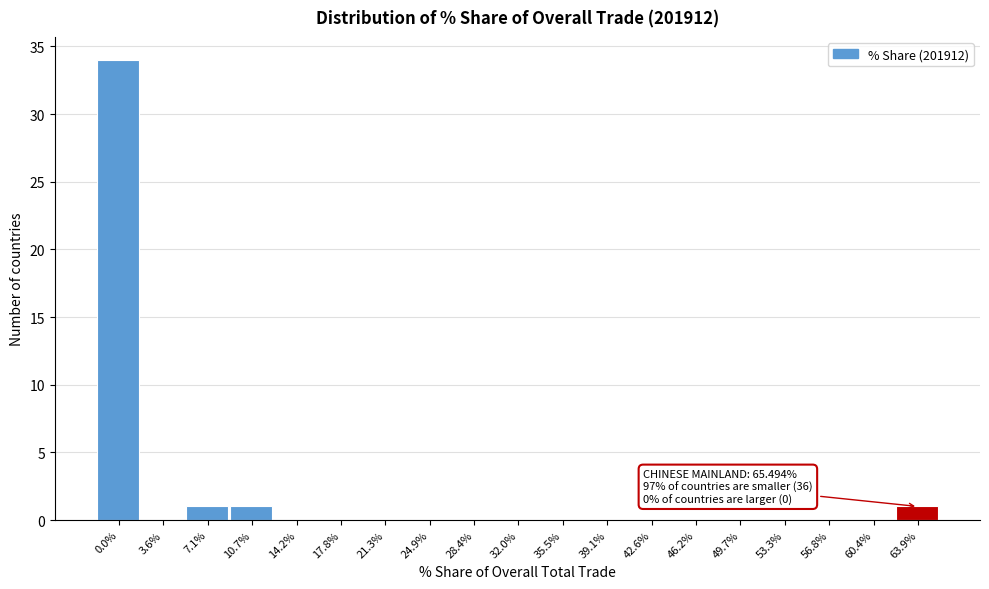

Reading left to right, extract all data points from this chart.

0.0%=34	3.6%=0	7.1%=1	10.7%=1	14.2%=0	17.8%=0	21.3%=0	24.9%=0	28.4%=0	32.0%=0	35.5%=0	39.1%=0	42.6%=0	46.2%=0	49.7%=0	53.3%=0	56.8%=0	60.4%=0	63.9%=1